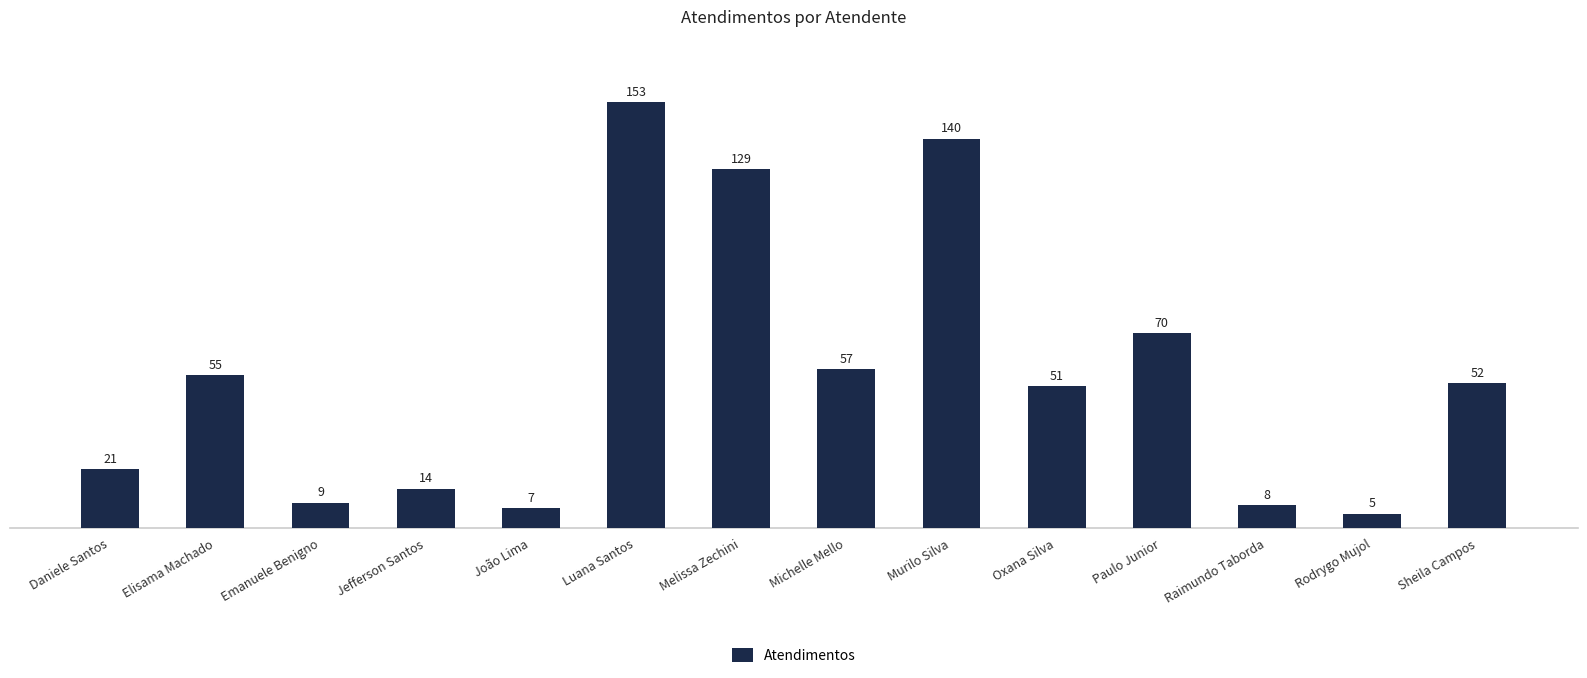

Count the number of data series in this chart.

1